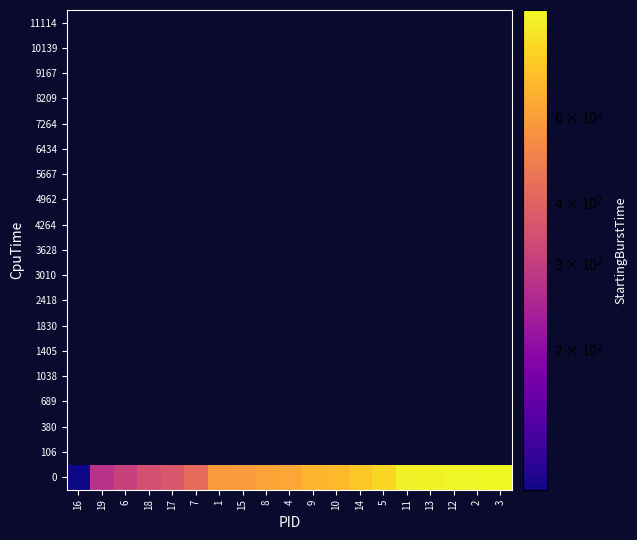

List the series in order of their peak value, lowest first.

106, 380, 689, 1038, 1405, 1830, 2418, 3010, 3628, 4264, 4962, 5667, 6434, 7264, 8209, 9167, 10139, 11114, 0